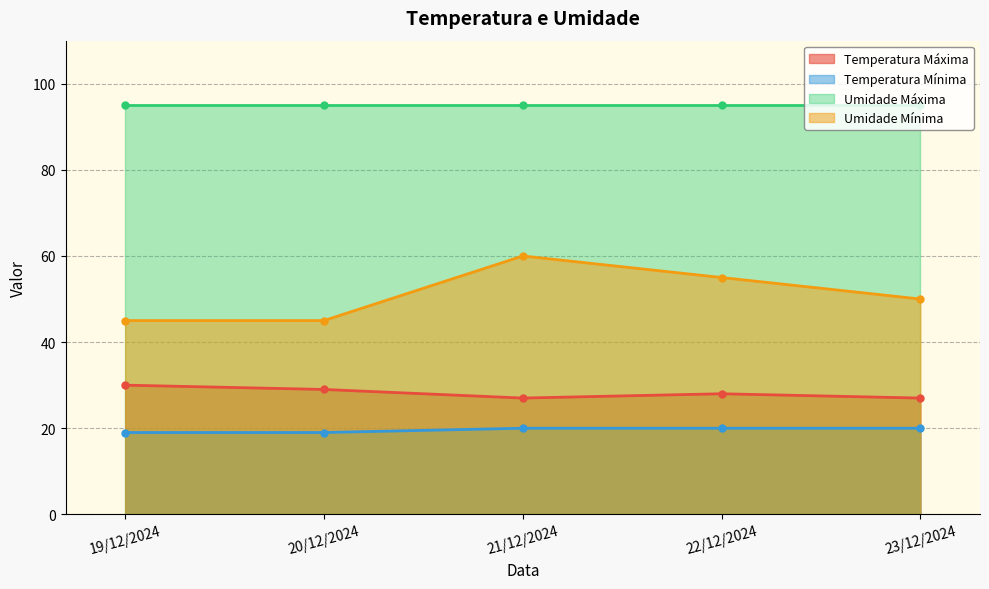

True or false: Umidade Mínima and Temperatura Mínima intersect in this chart.

False